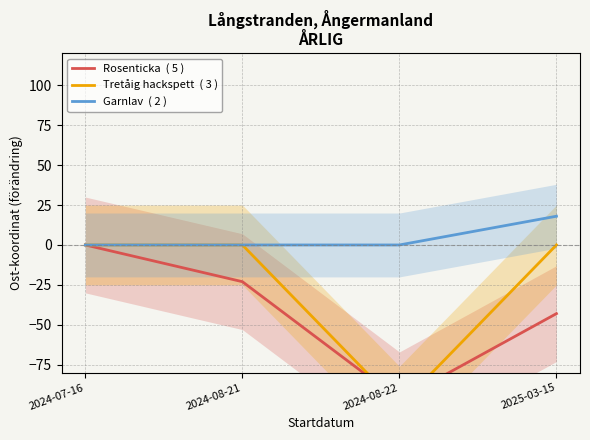

True or false: Garnlav  ( 2 ) and Tretåig hackspett  ( 3 ) cross at least once.

False